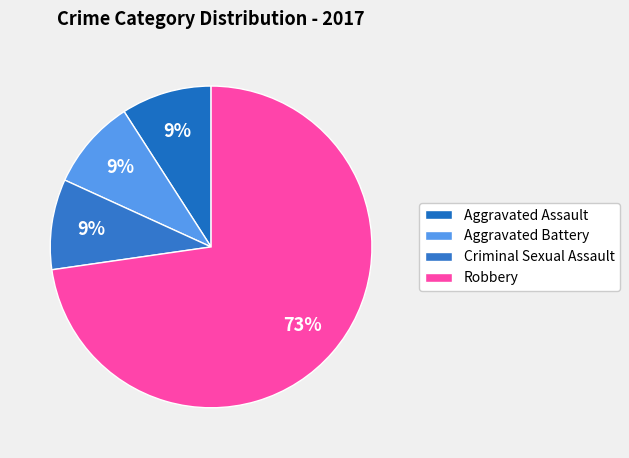

What is the largest slice in the pie chart?

Robbery